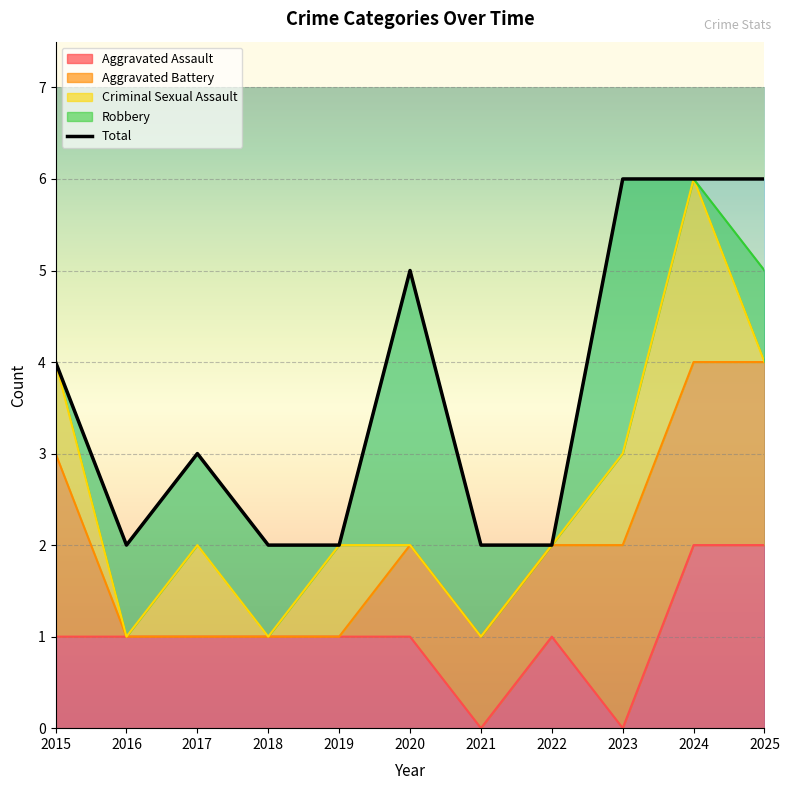

True or false: Total and Aggravated Battery intersect in this chart.

False